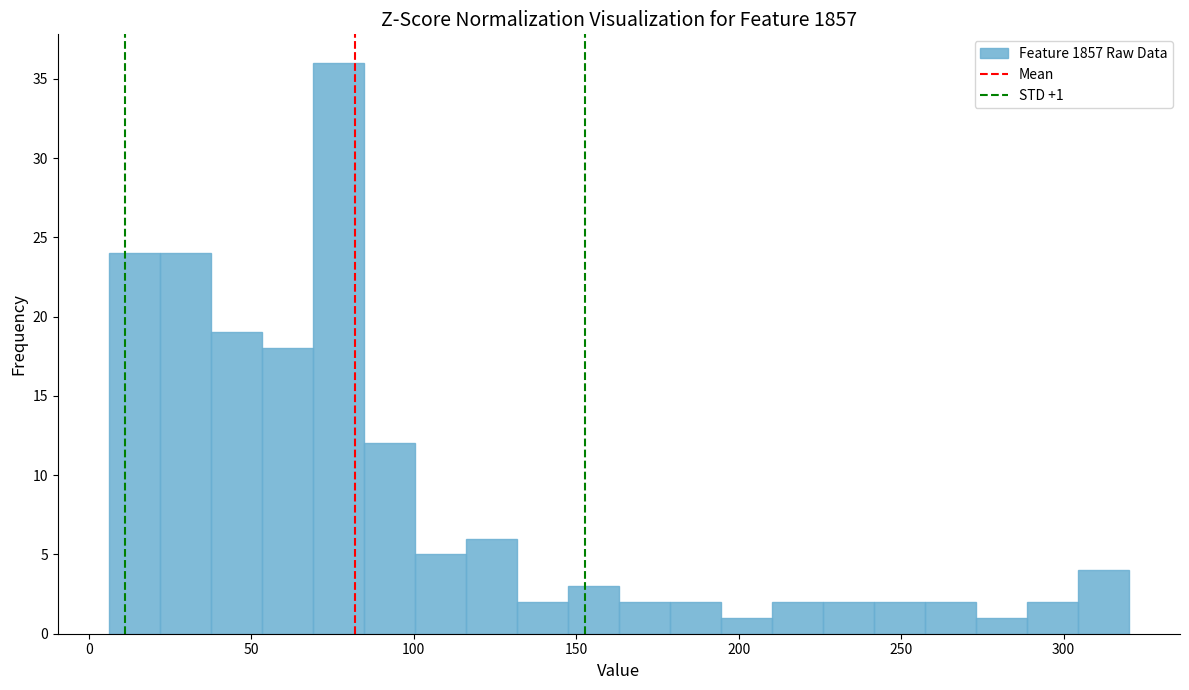

Read against the x-axis, roughly where is the centre of the tallest bar?

75